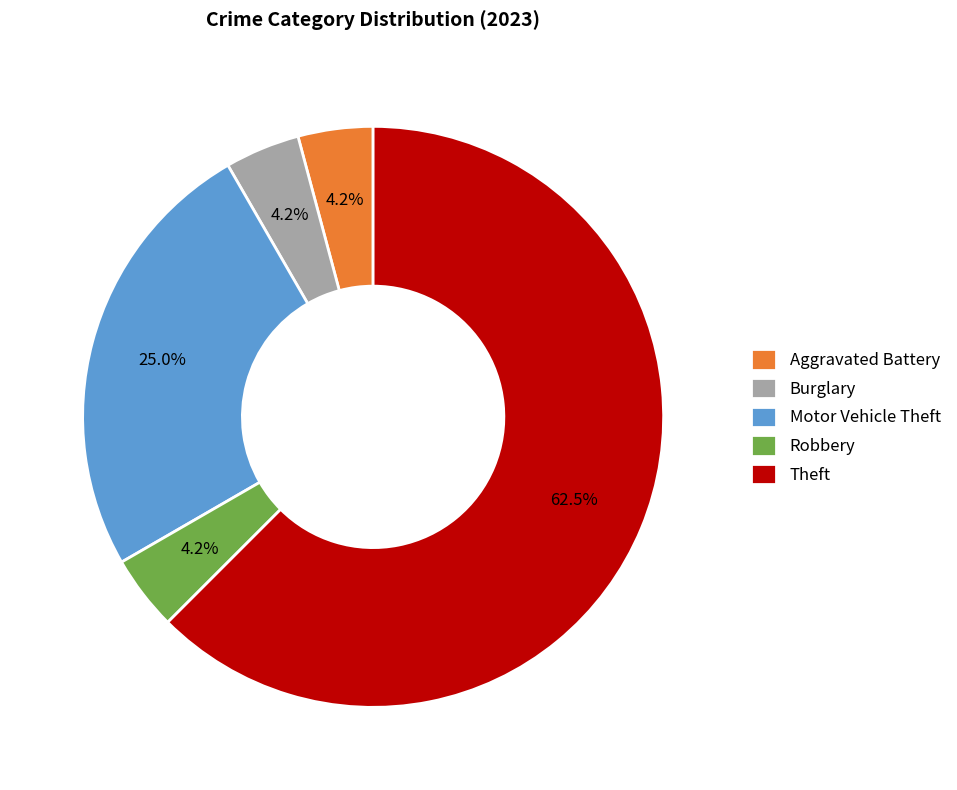

How many segments does this pie chart have?

5